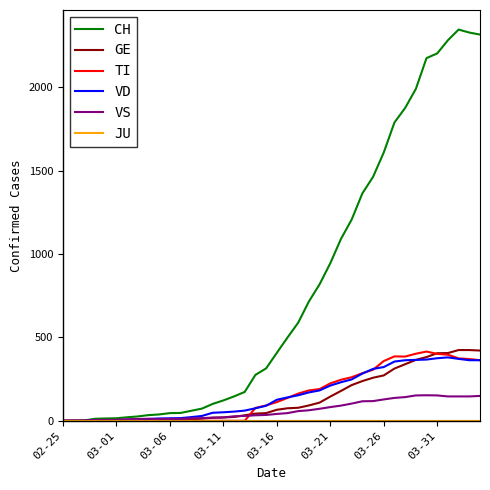

Is this an area chart (filled region under the line)?

No